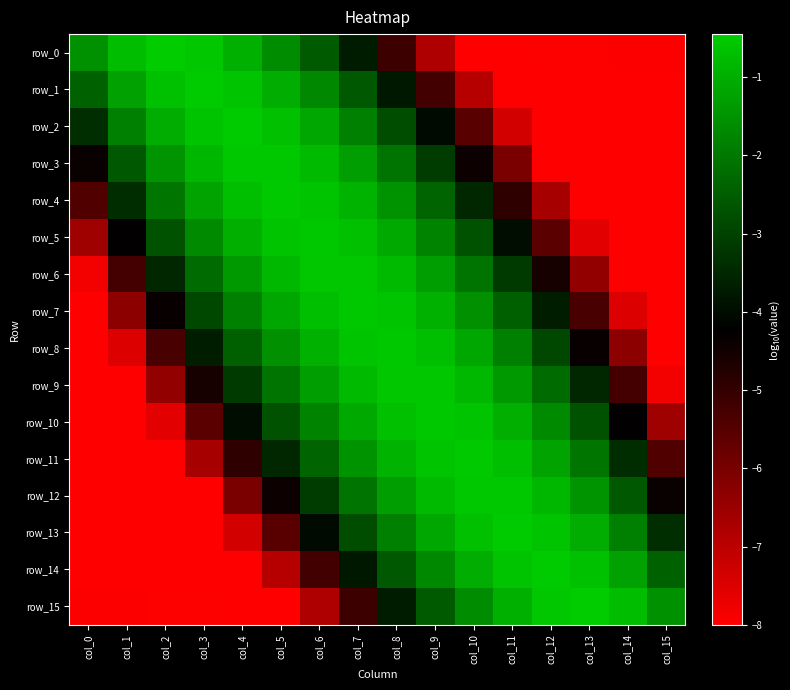

What is the difference between the maximum and second lowest values in the row_4 series?

7.5